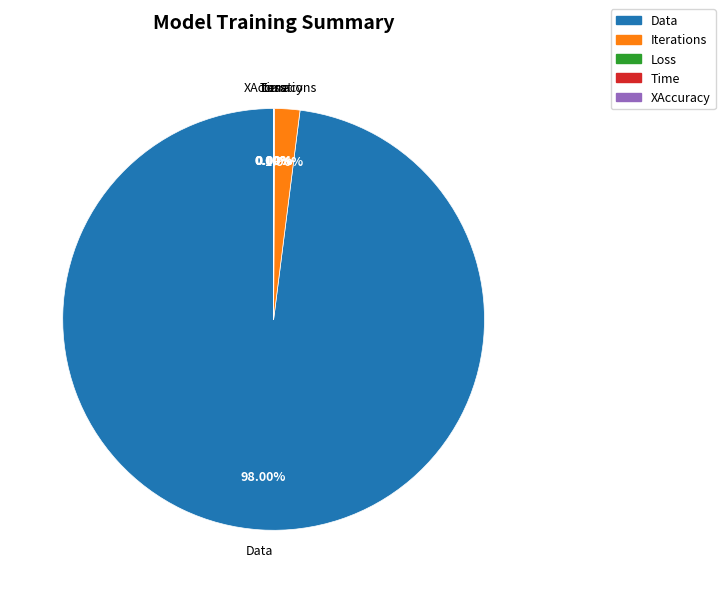

Which slice represents more than half of the pie?

Data